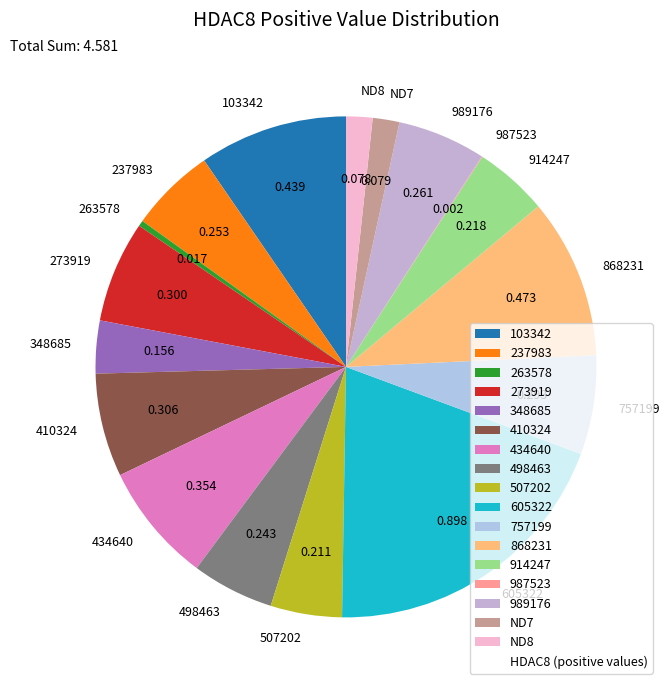

Does any single category account for the majority?

No